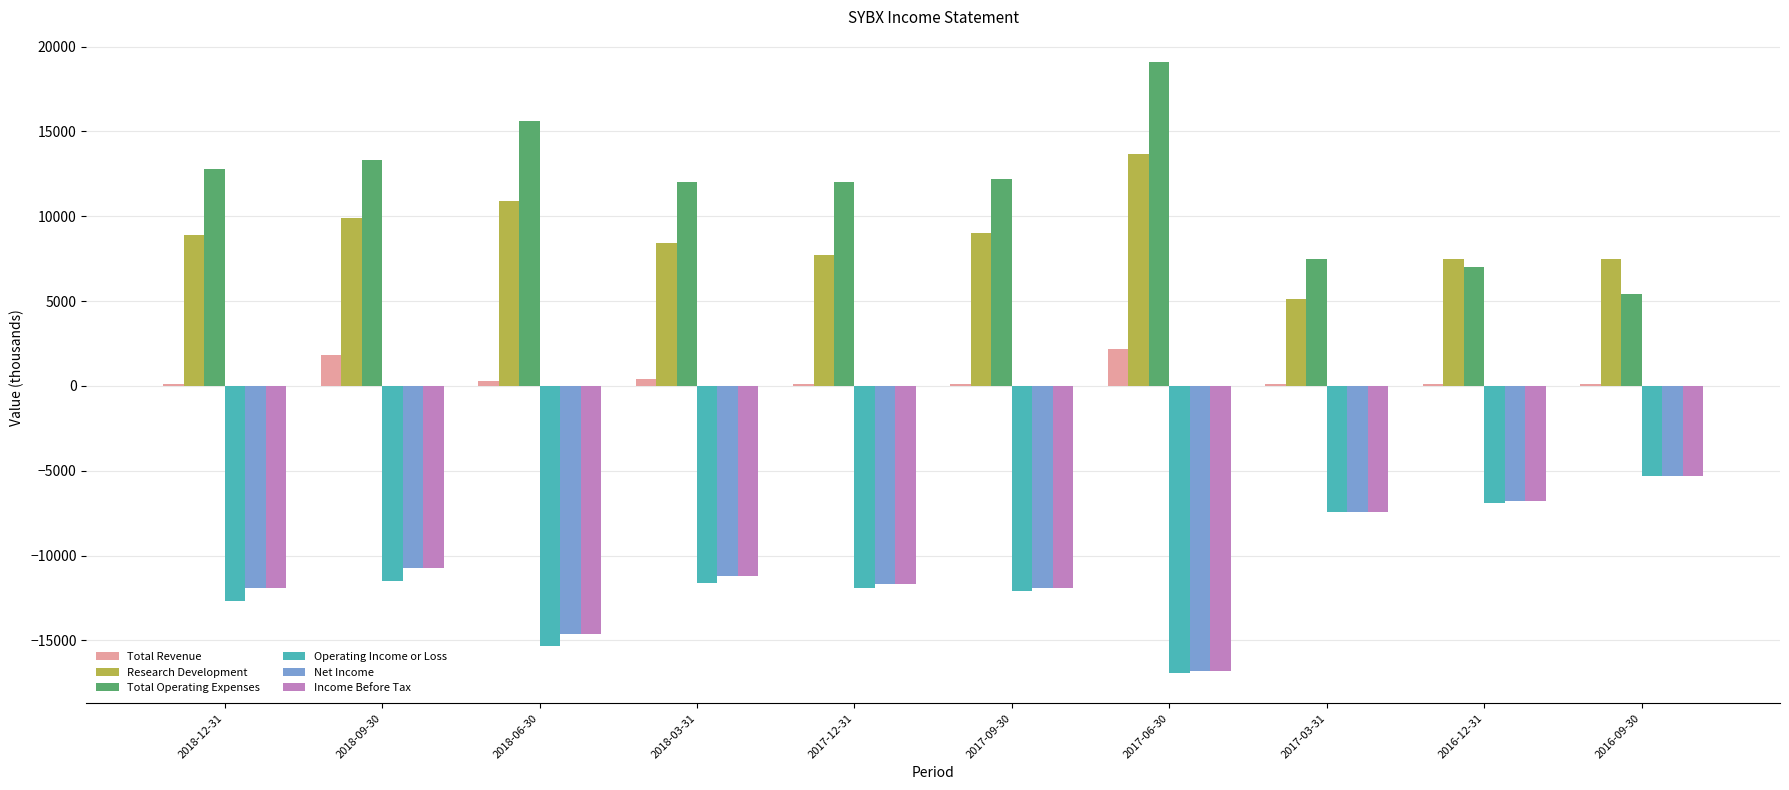

What are all the series names shown in the legend?

Total Revenue, Research Development, Total Operating Expenses, Operating Income or Loss, Net Income, Income Before Tax